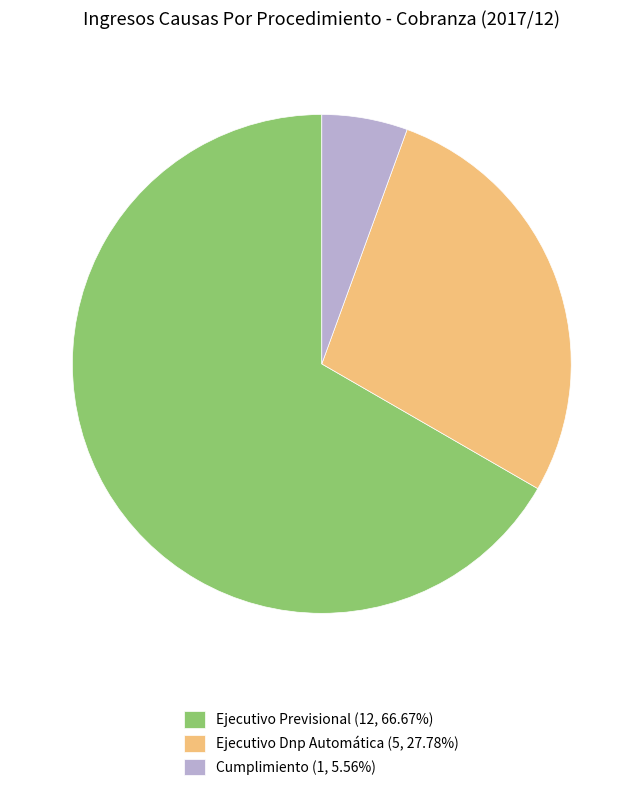

Rank the categories by value from highest to lowest.

Ejecutivo Previsional, Ejecutivo Dnp Automática, Cumplimiento